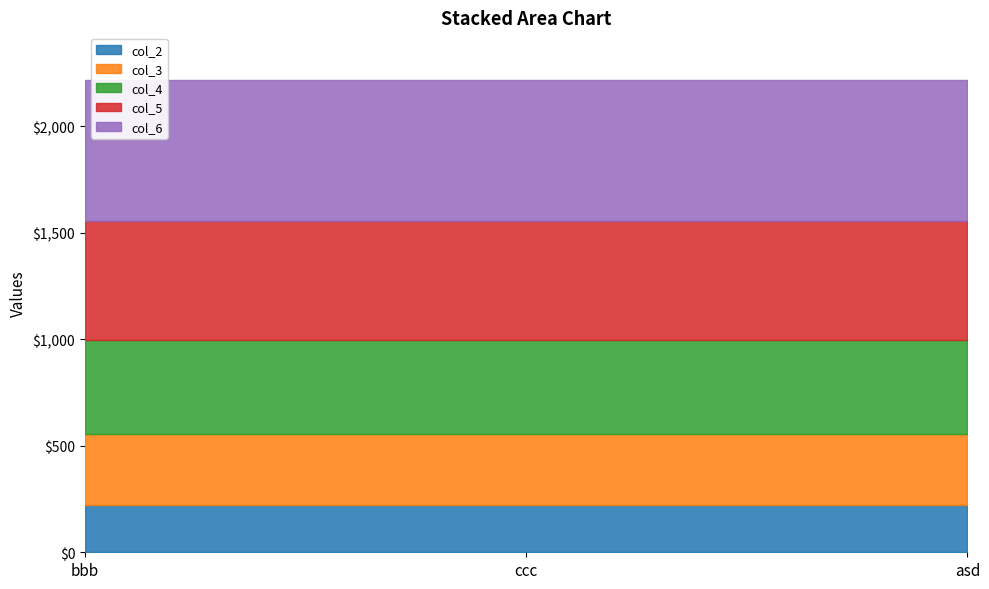

At bbb, list the series in order from smallest to largest.

col_2, col_3, col_4, col_5, col_6